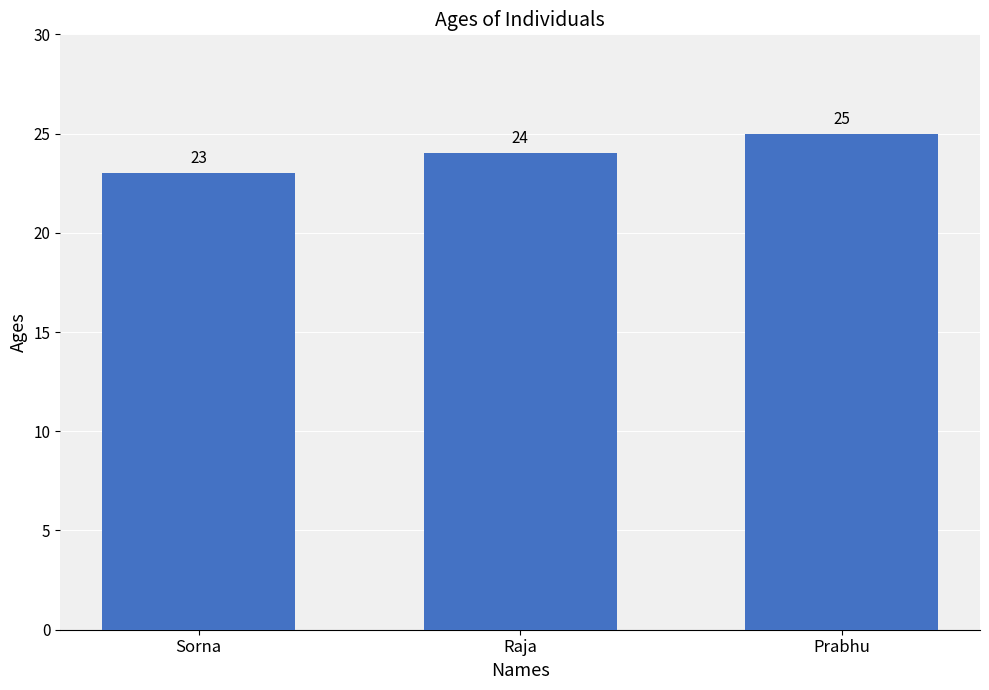

What is the change in value from Raja to Prabhu?

+1